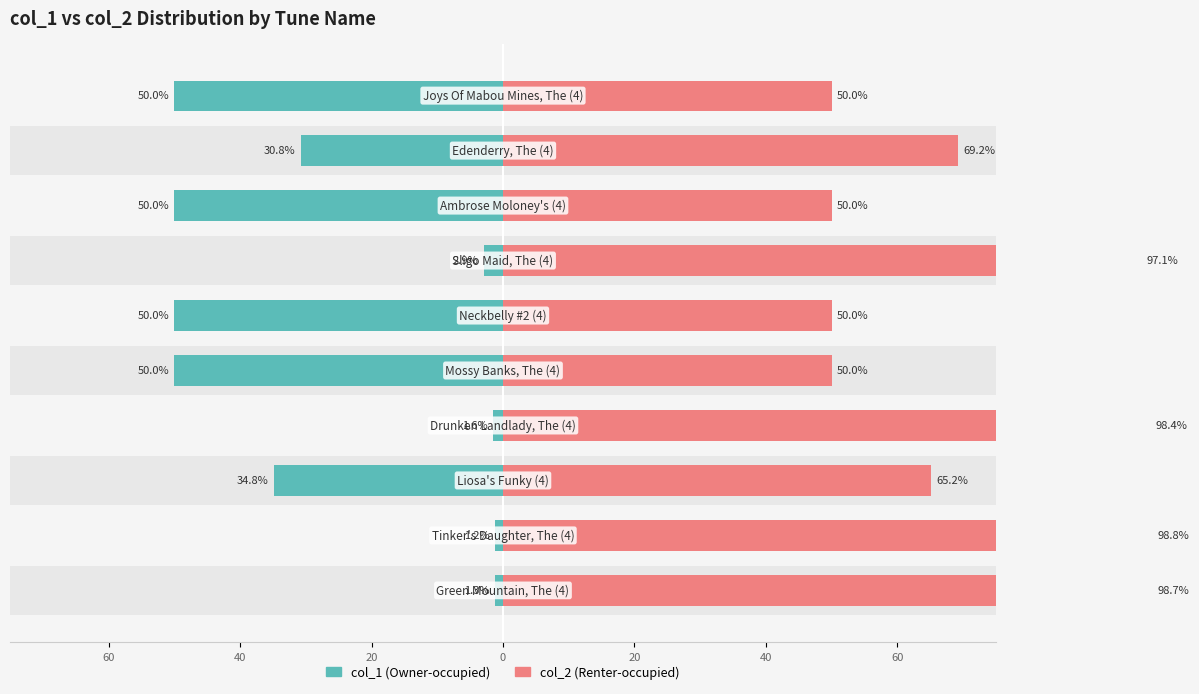

Rank the series by their maximum value, from highest to lowest.

col_2, col_1